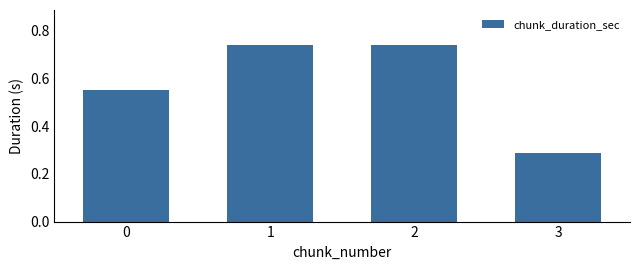

Which has a higher value, 0 or 1?

1